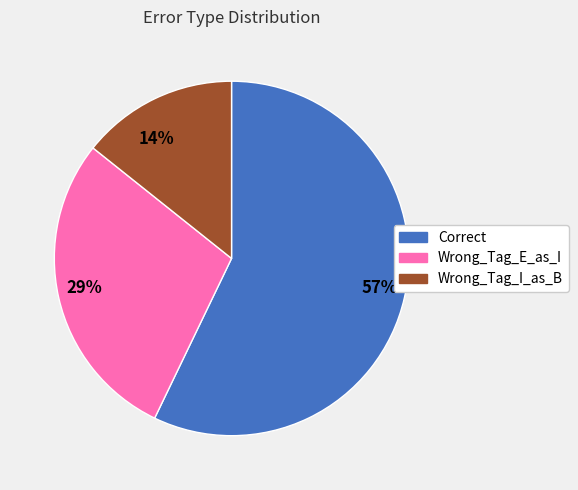

True or false: Correct accounts for 47% of the total.

False